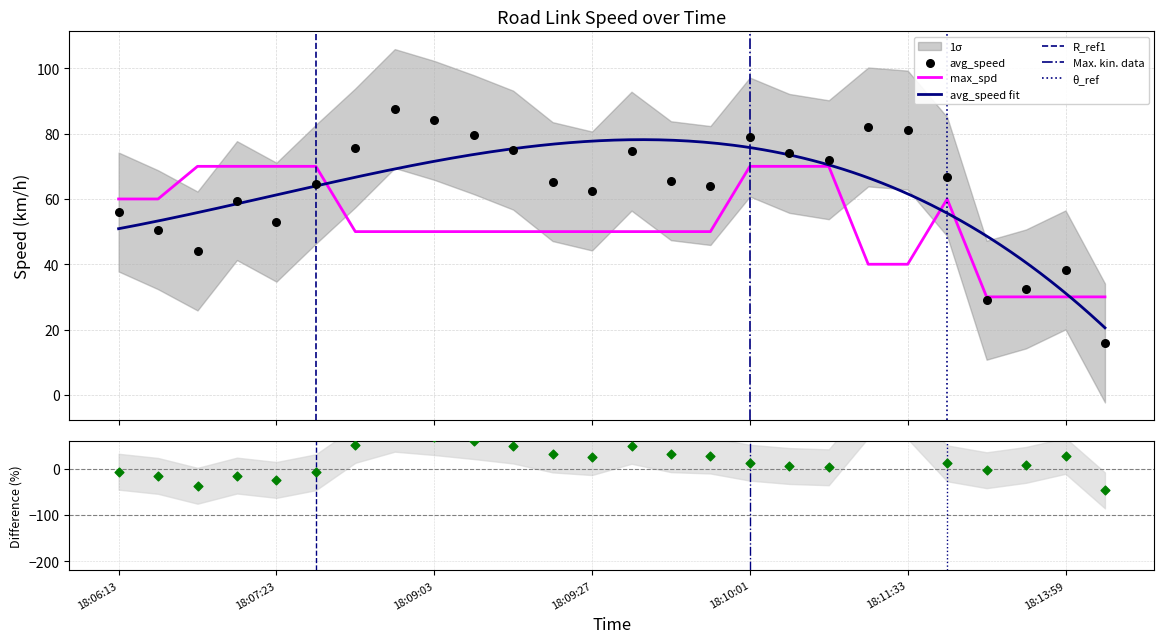

Which series has the largest total across all categories?

avg_speed